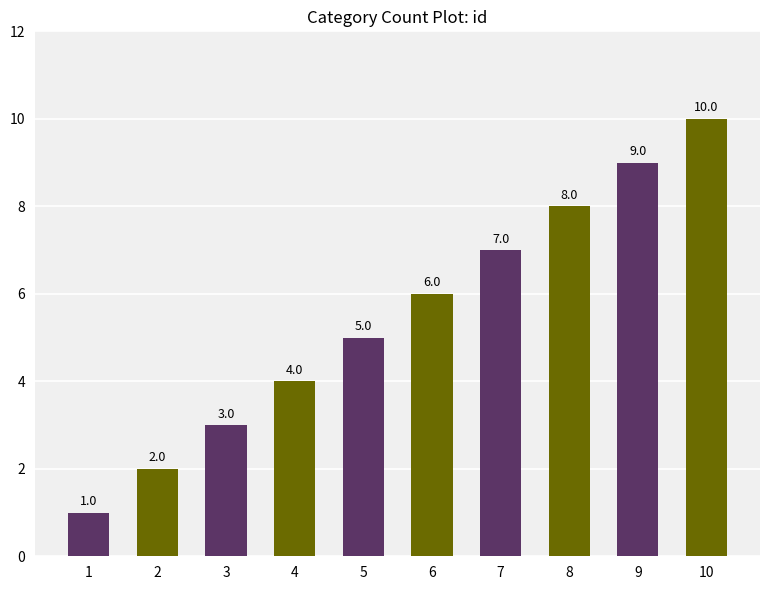

What is the approximate value at 6?

6